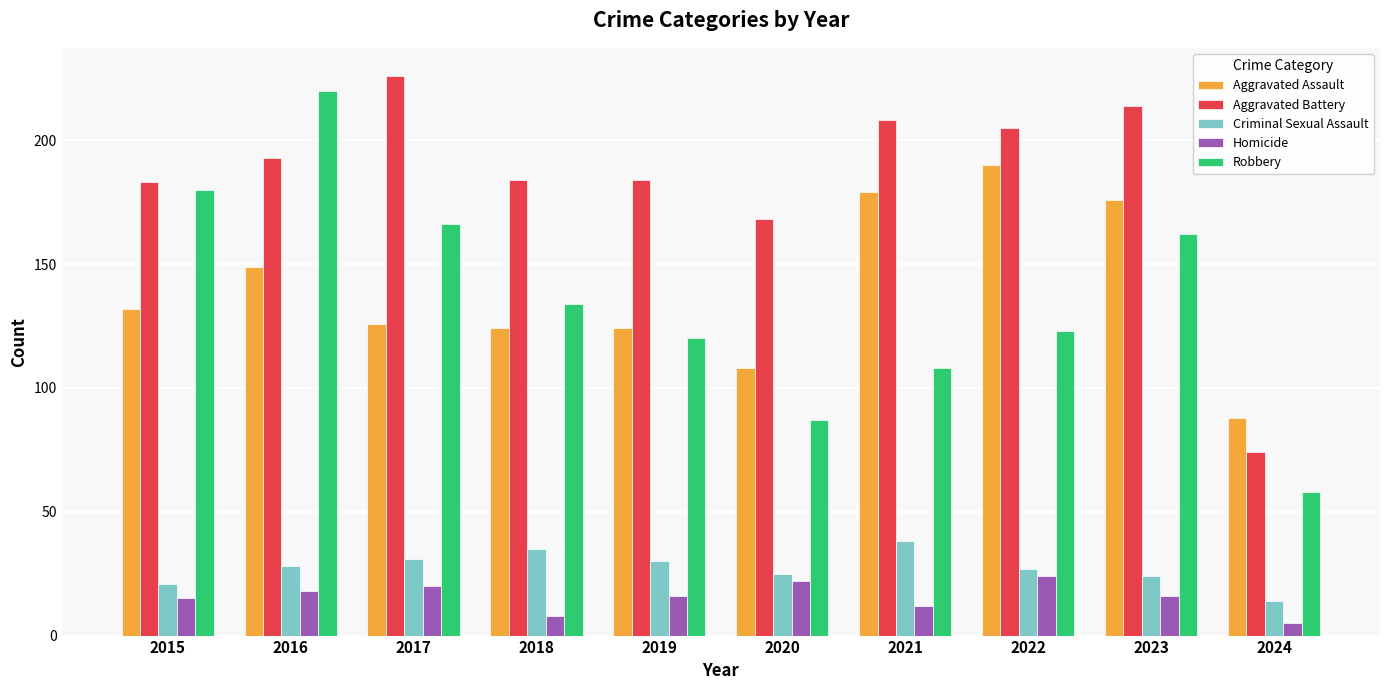

How many bars are there in each group?

5